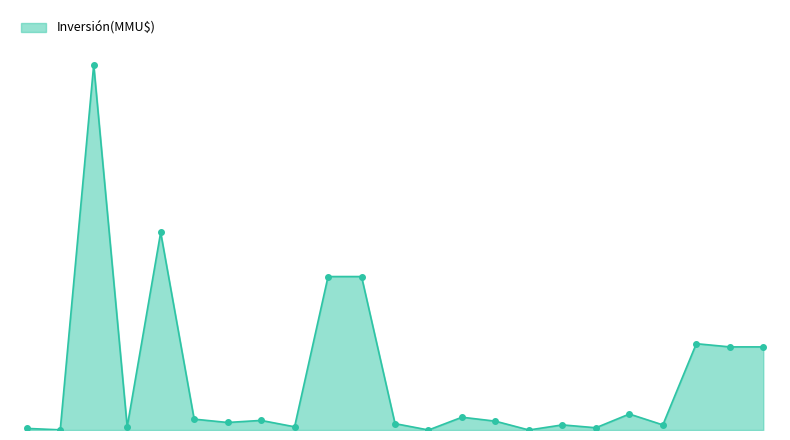

Does the chart have visible grid lines?

No